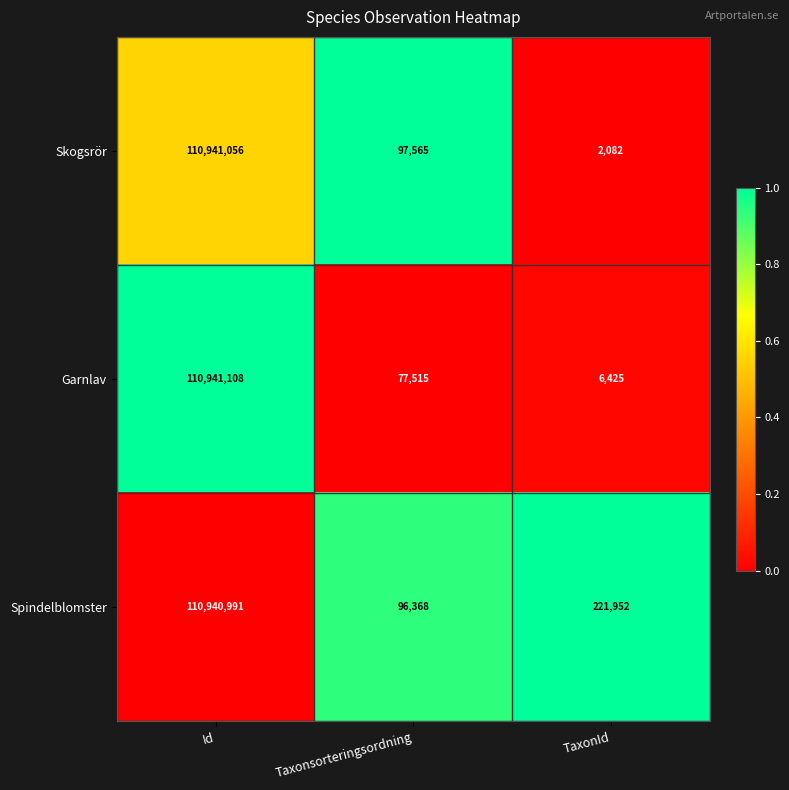

Which series changed the most between Id and Taxonsorteringsordning?

Garnlav